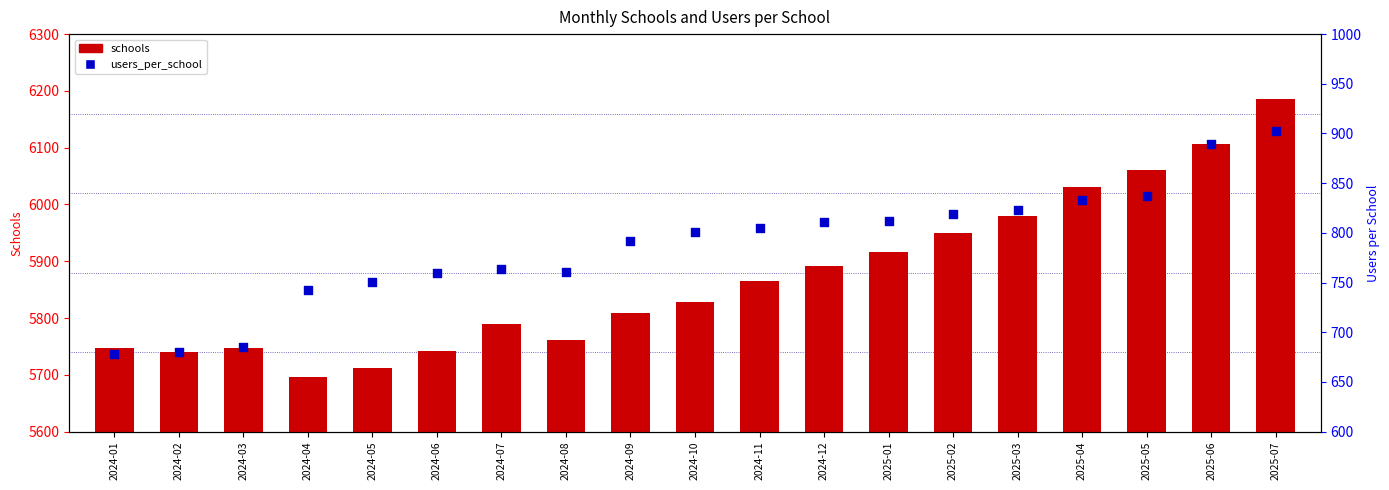

Which series has the largest Y range (max minus min)?

schools